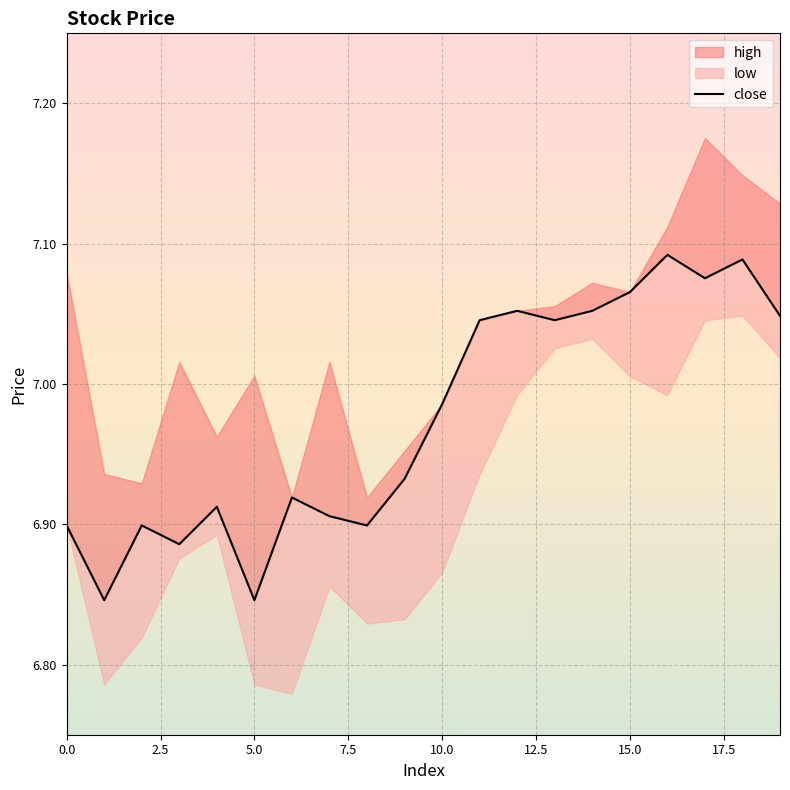

Does the chart display data point markers on the line(s)?

No